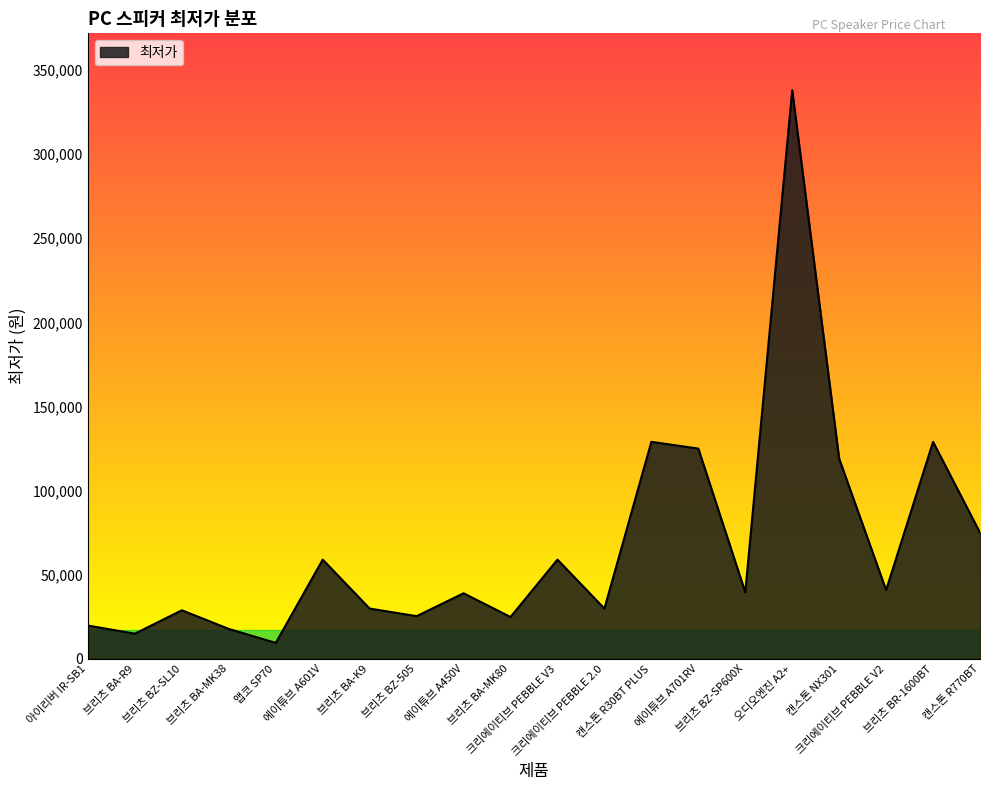

What is the smallest value displayed?

9500